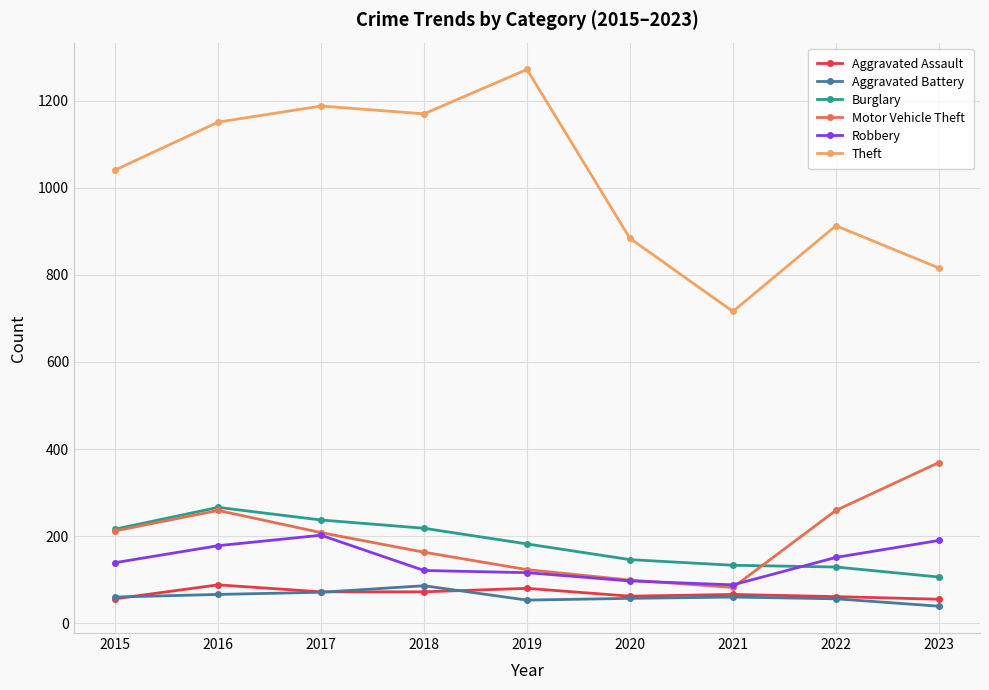

At how many categories does at least one series exceed 1194?

1